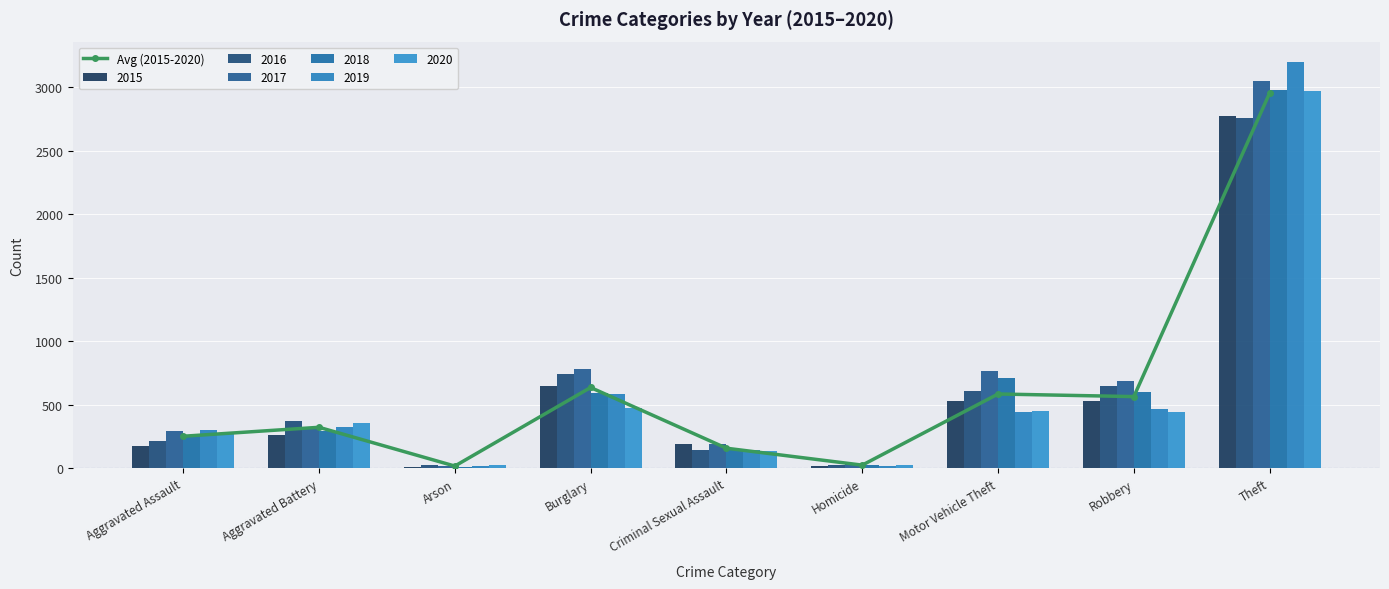

What is the minimum value shown in the chart?

17.5